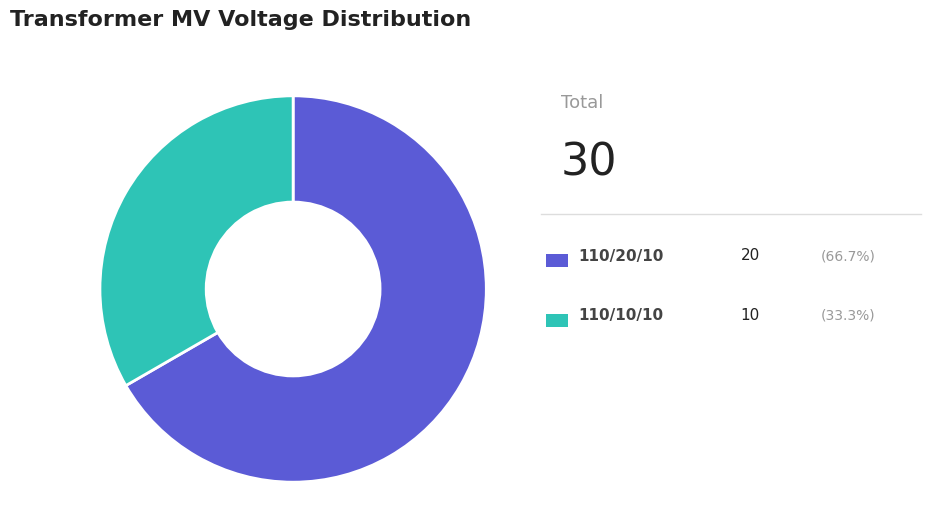

Does any single category account for the majority?

Yes